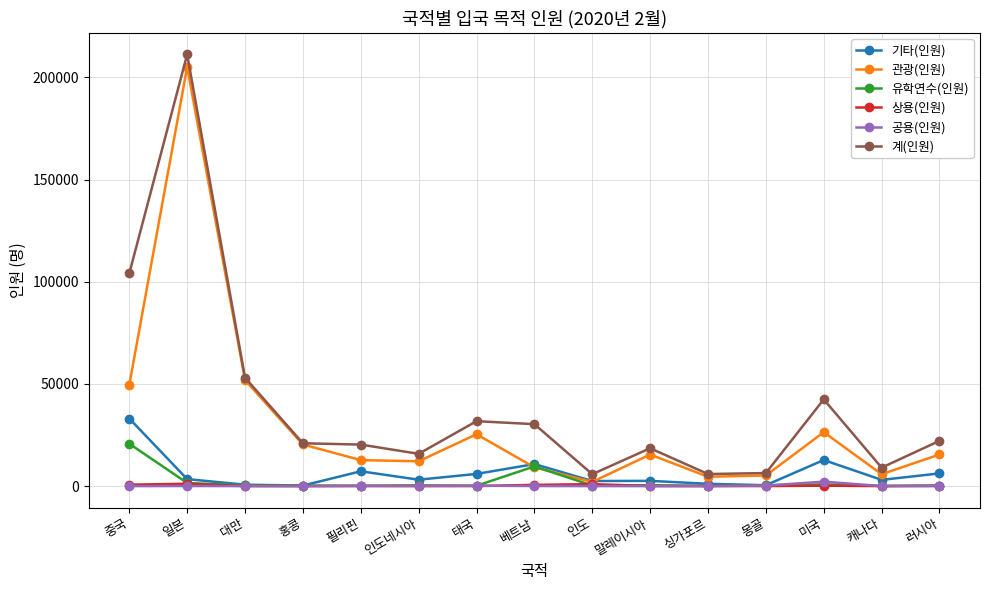

How many interior local valleys does the 관광(인원) series have?

4